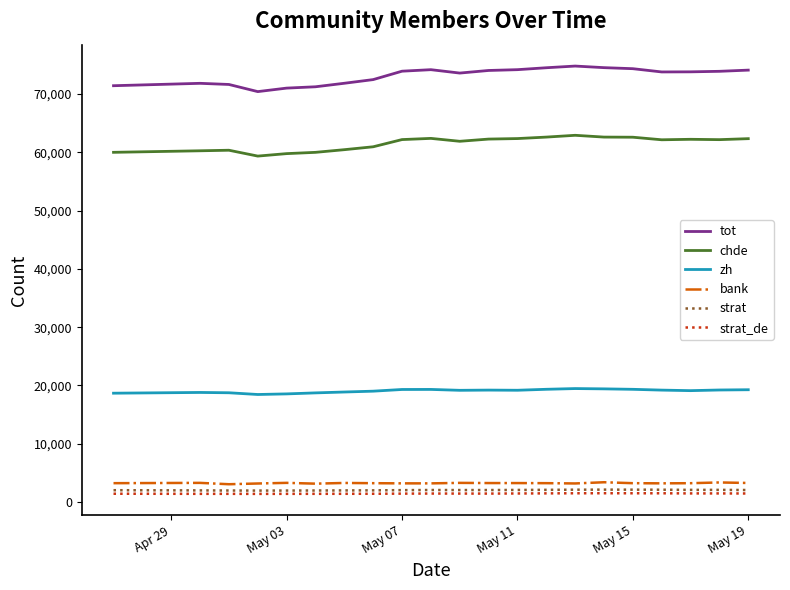

What are all the series names shown in the legend?

tot, chde, zh, bank, strat, strat_de